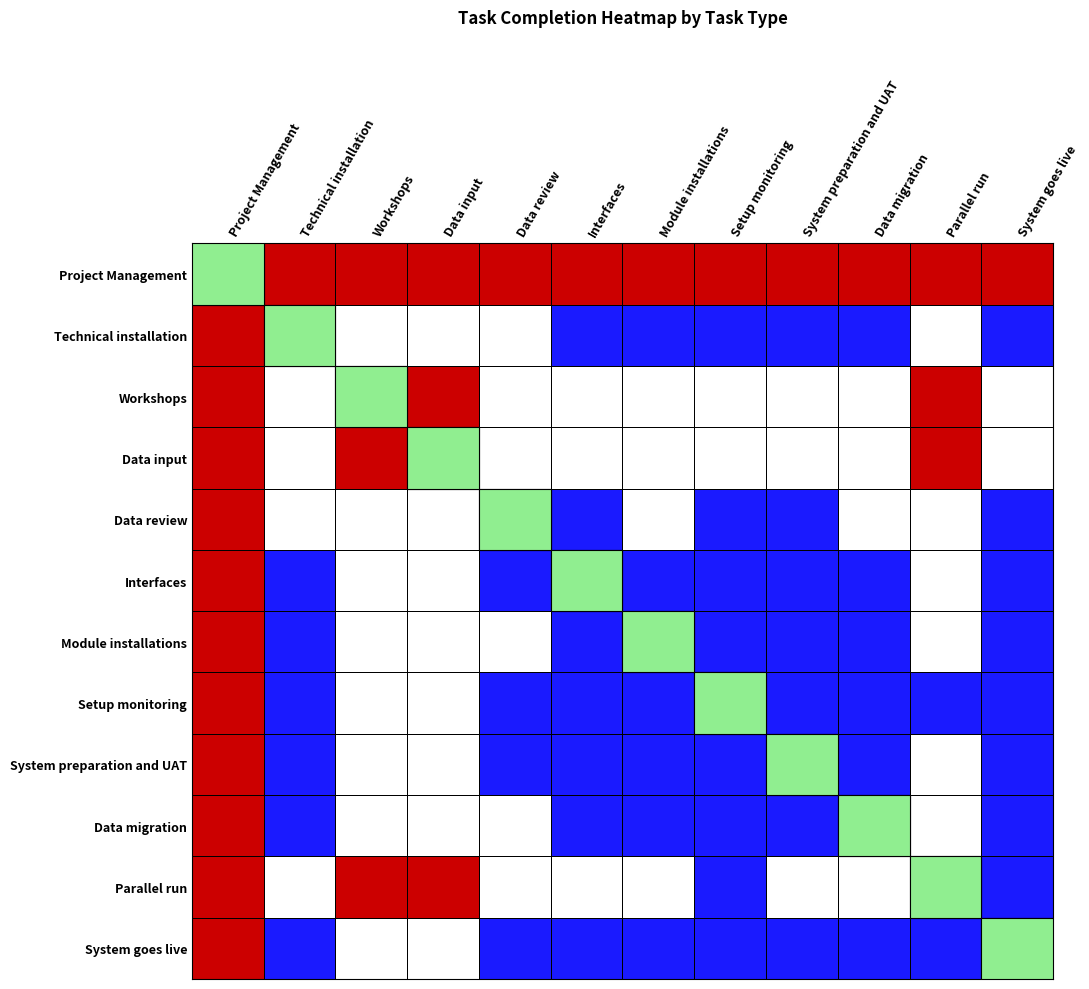

How many distinct data groups are displayed?

12